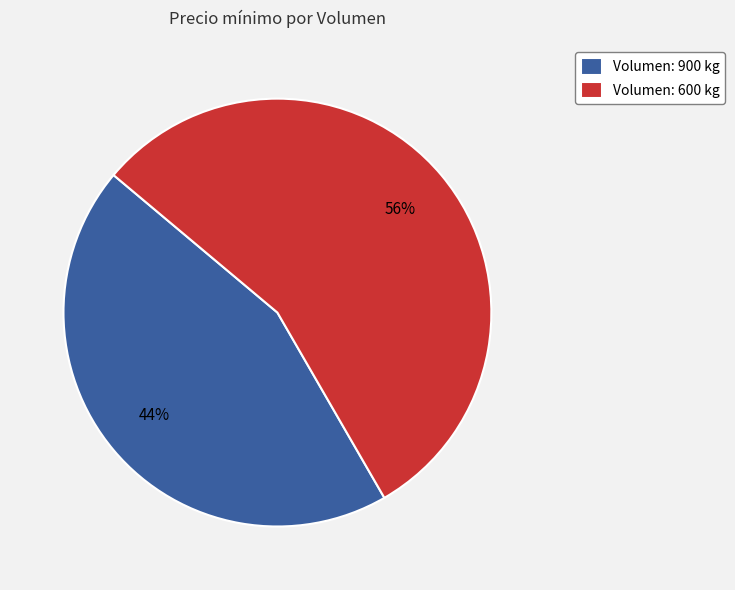

How many segments does this pie chart have?

2